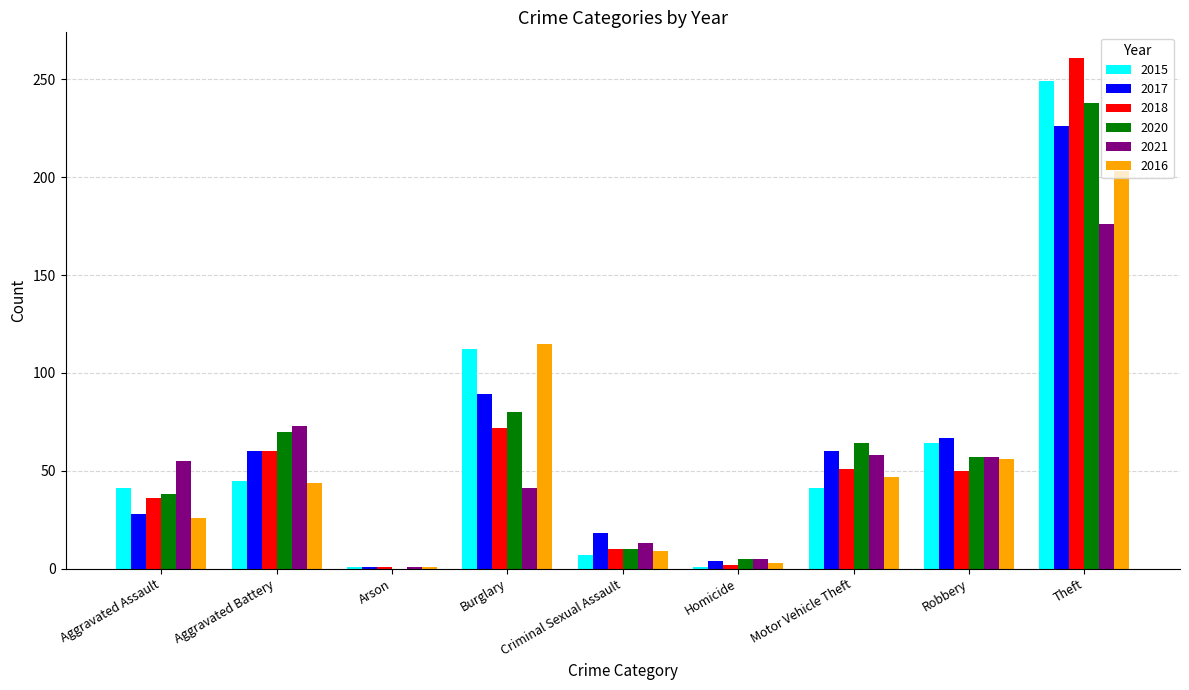

True or false: 2018 has a value of 47 at Aggravated Assault.

False